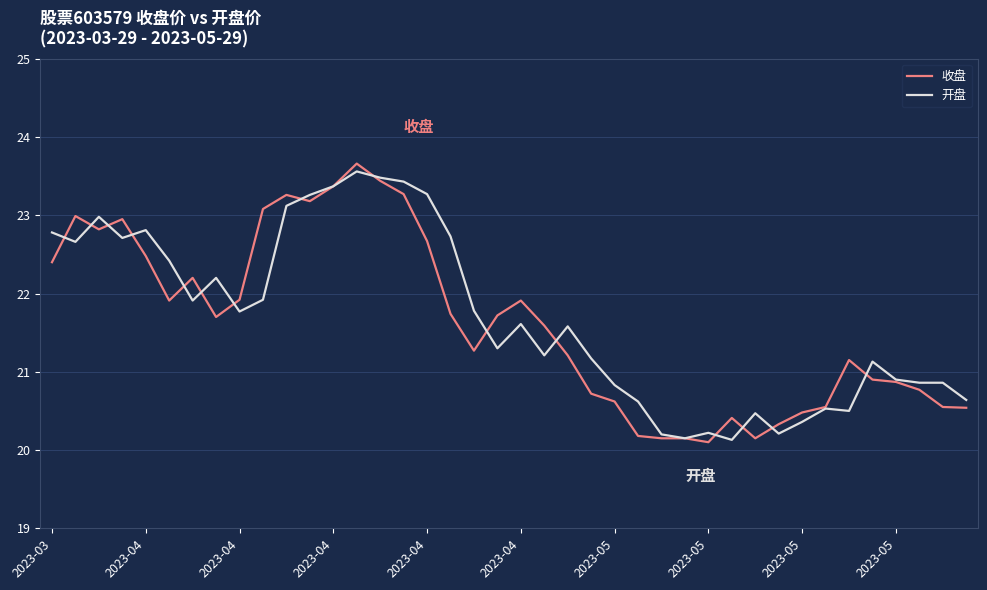

True or false: 收盘 and 开盘 intersect in this chart.

True